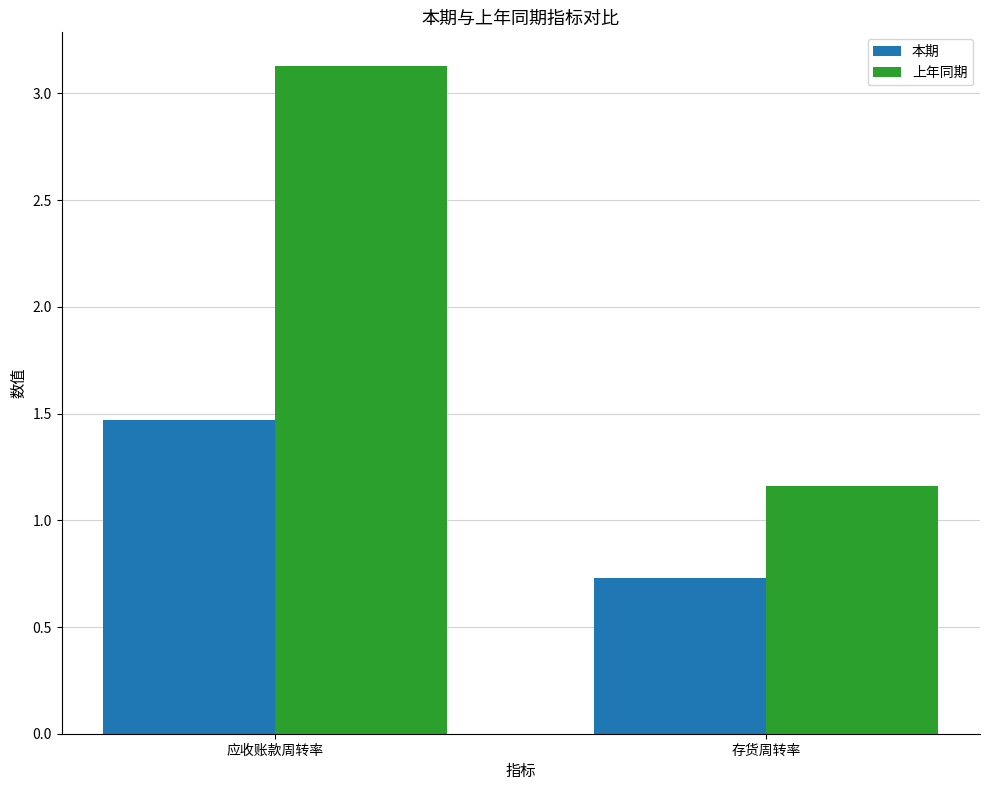

The value of 本期 at 应收账款周转率 is 1.5. True or false?

True